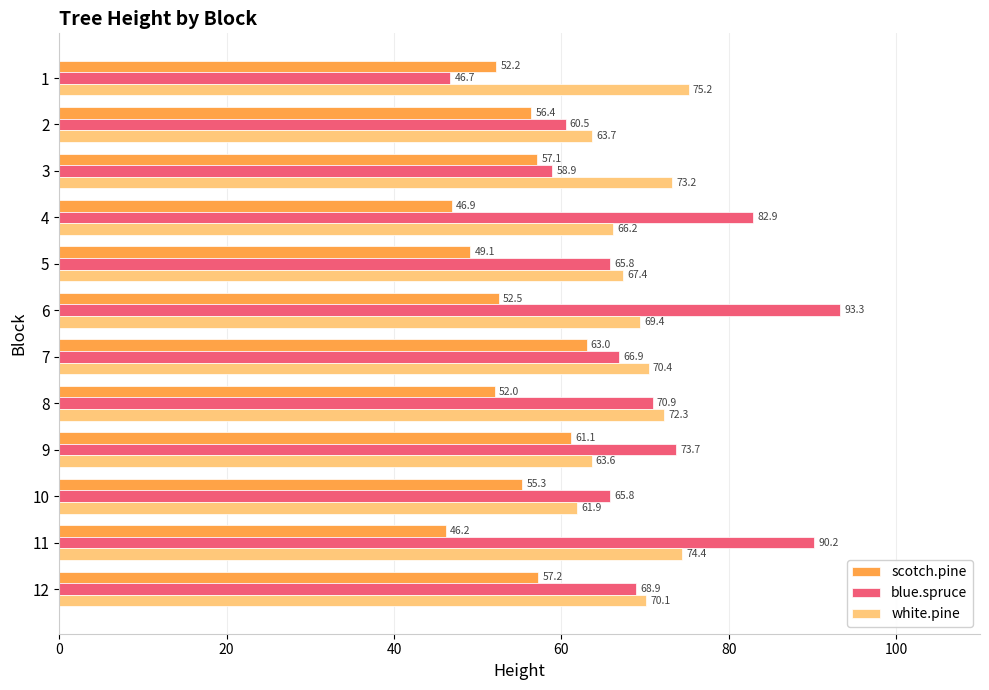

What is the smallest value displayed?

46.2